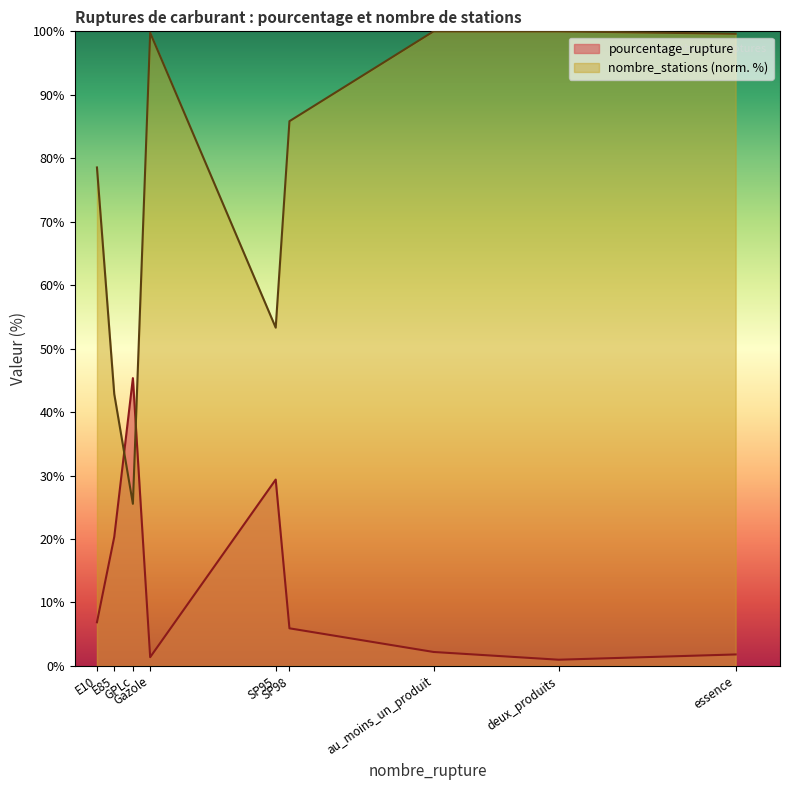

What is the difference between the maximum and minimum values in the pourcentage_rupture series?

44.4